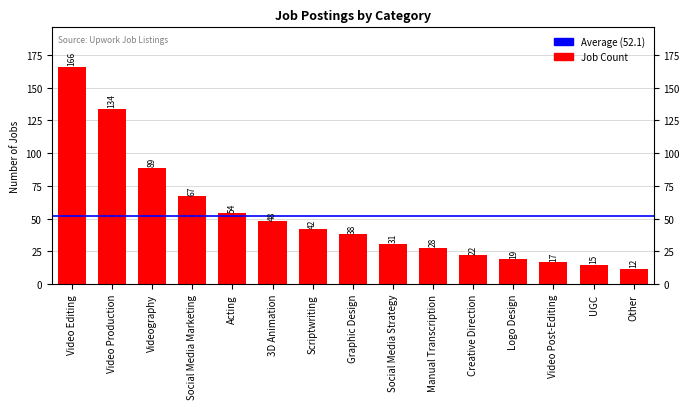

At which category does the chart reach its minimum across all series?

Other